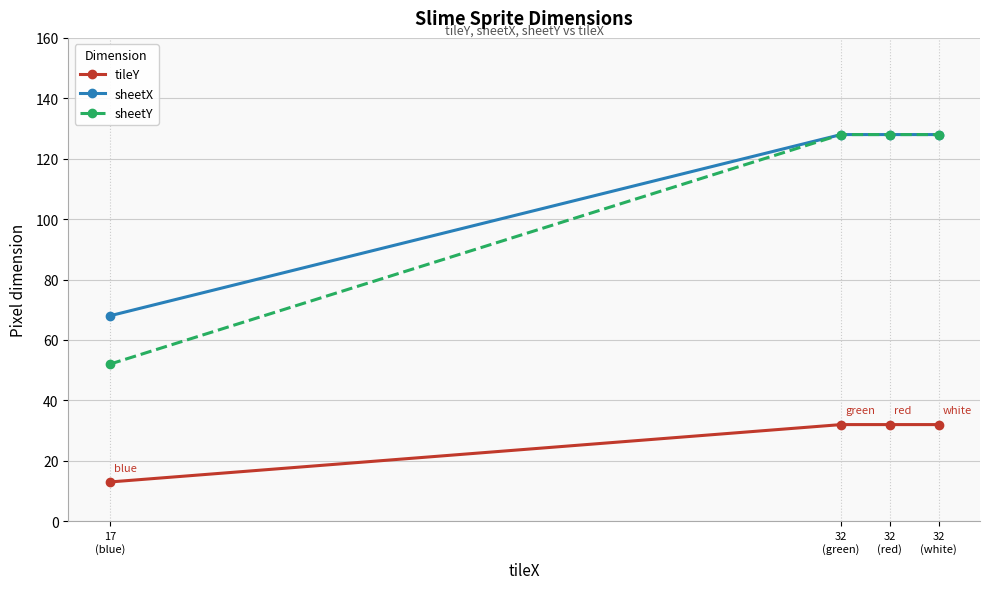

True or false: sheetY has more than 2 interior local peaks.

False